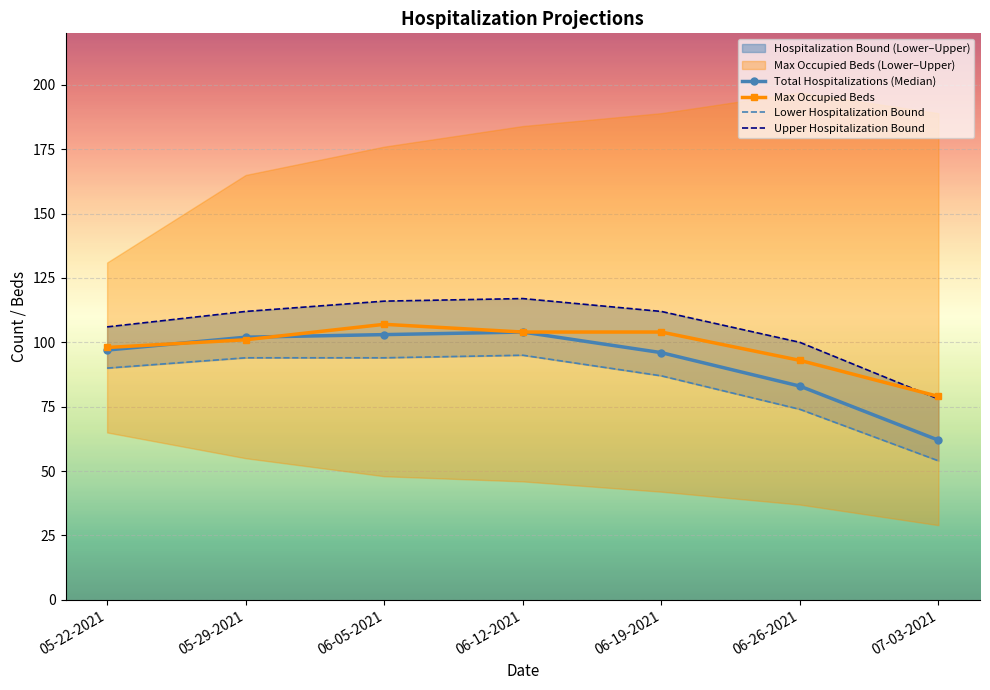

What is the difference between the highest and lowest values at 06-26-2021?

26